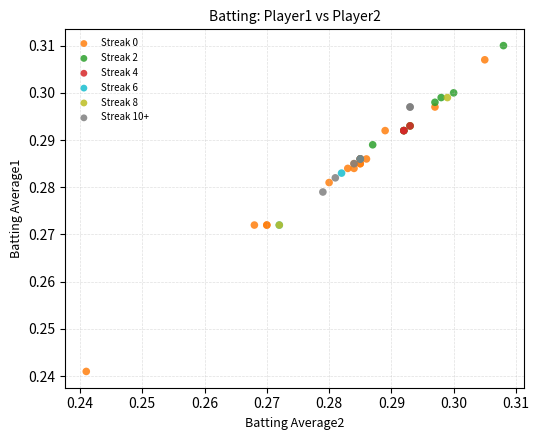

Which series contains the lowest Y value?

Streak 0